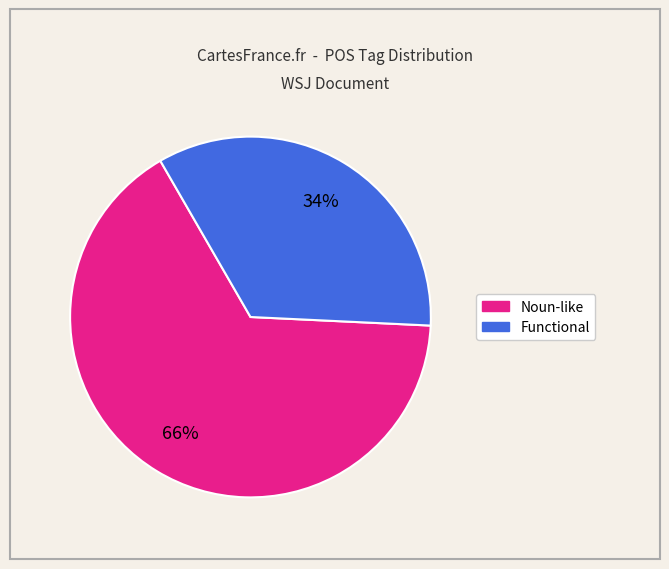

To the nearest percent, what is the average slice percentage?

50%